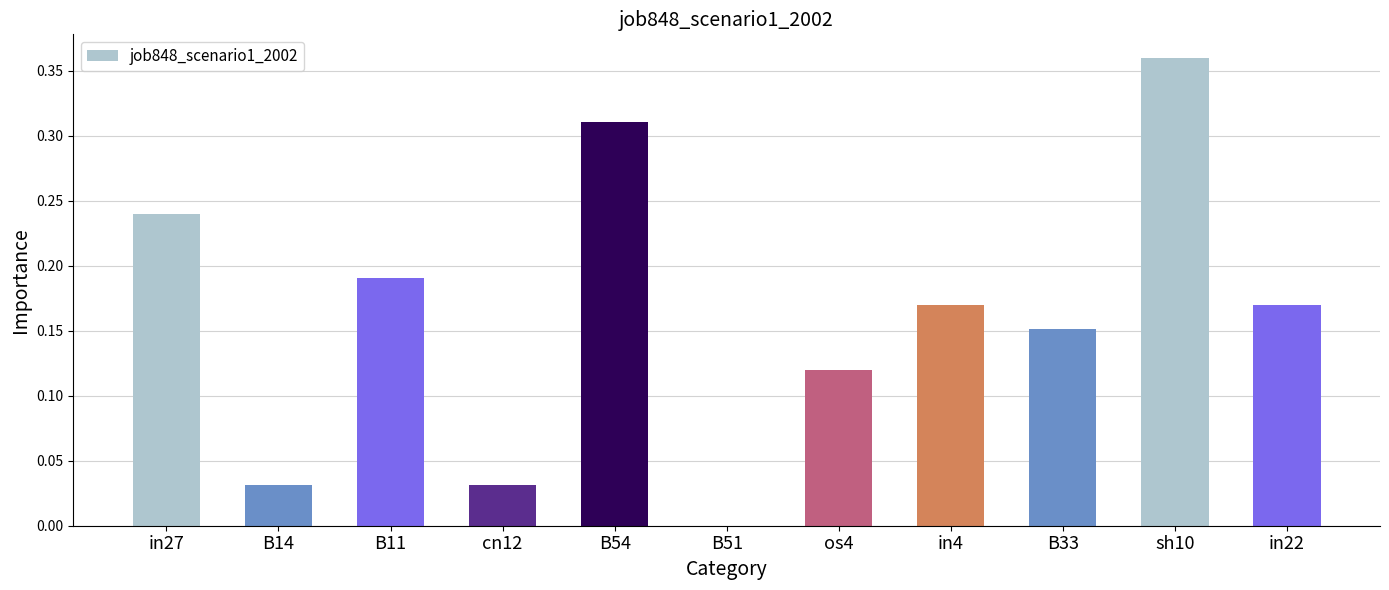

Where is the data nearest to the value 0?

B51